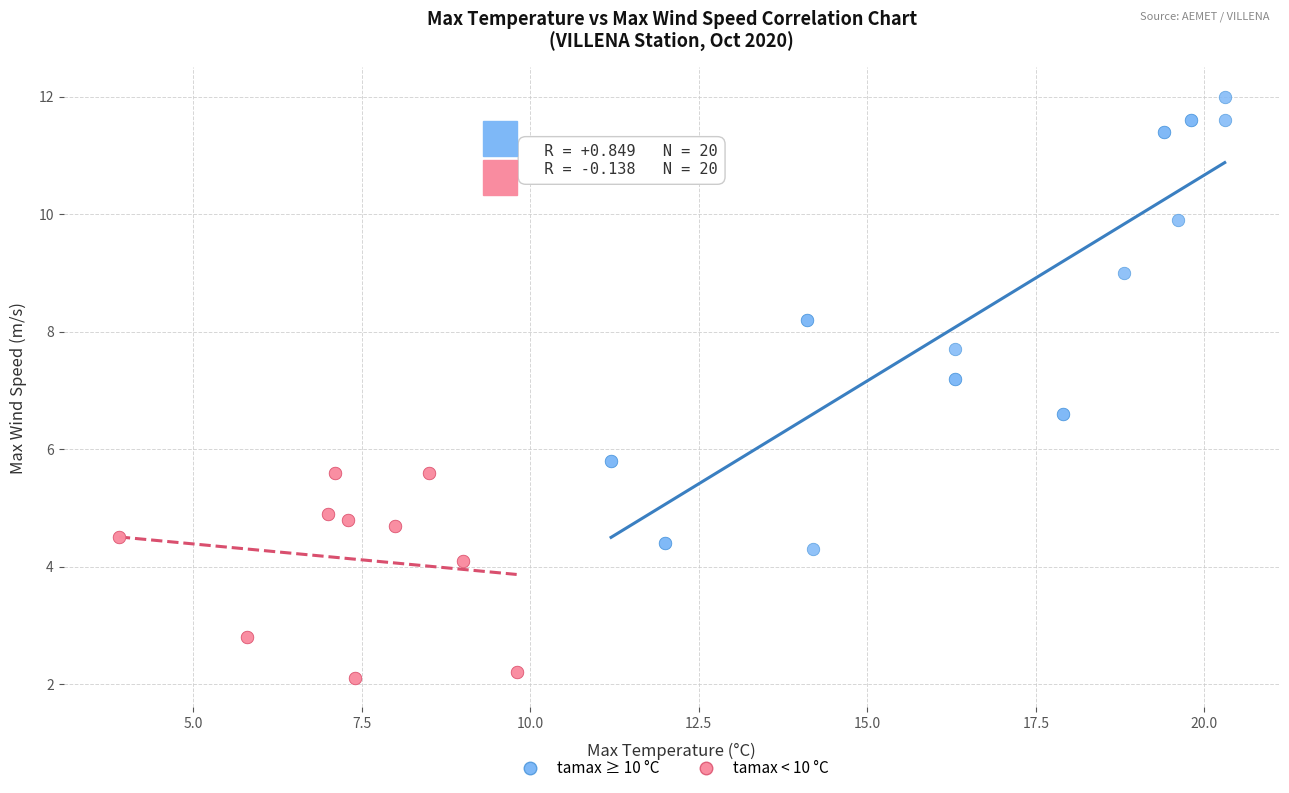

Which series reaches the minimum Y coordinate?

tamax < 10 °C